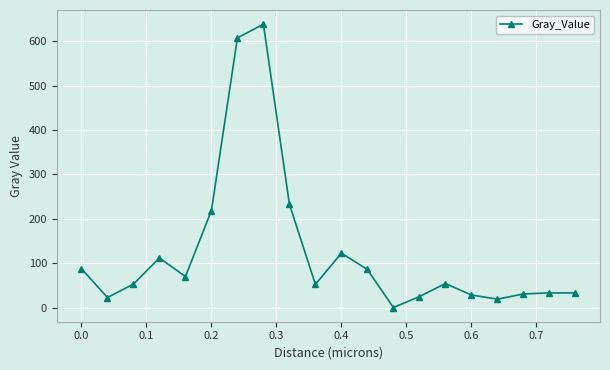

What is the value of the 5th point from the left?

69.8